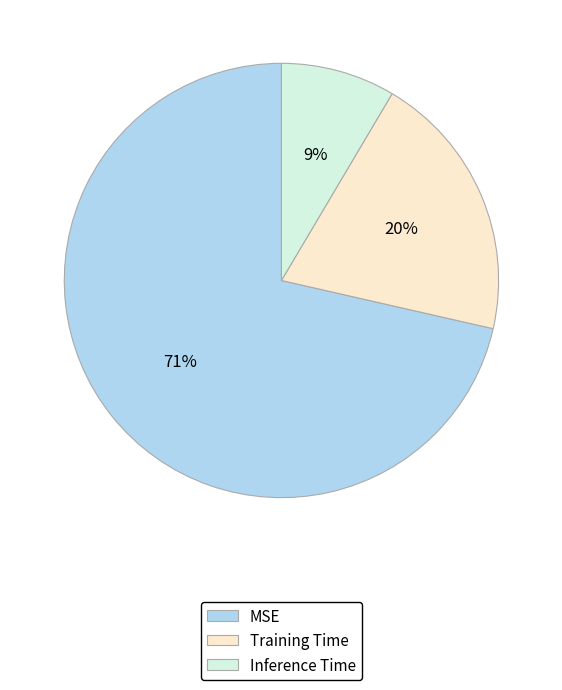

To the nearest percent, what portion does Inference Time represent?

9%